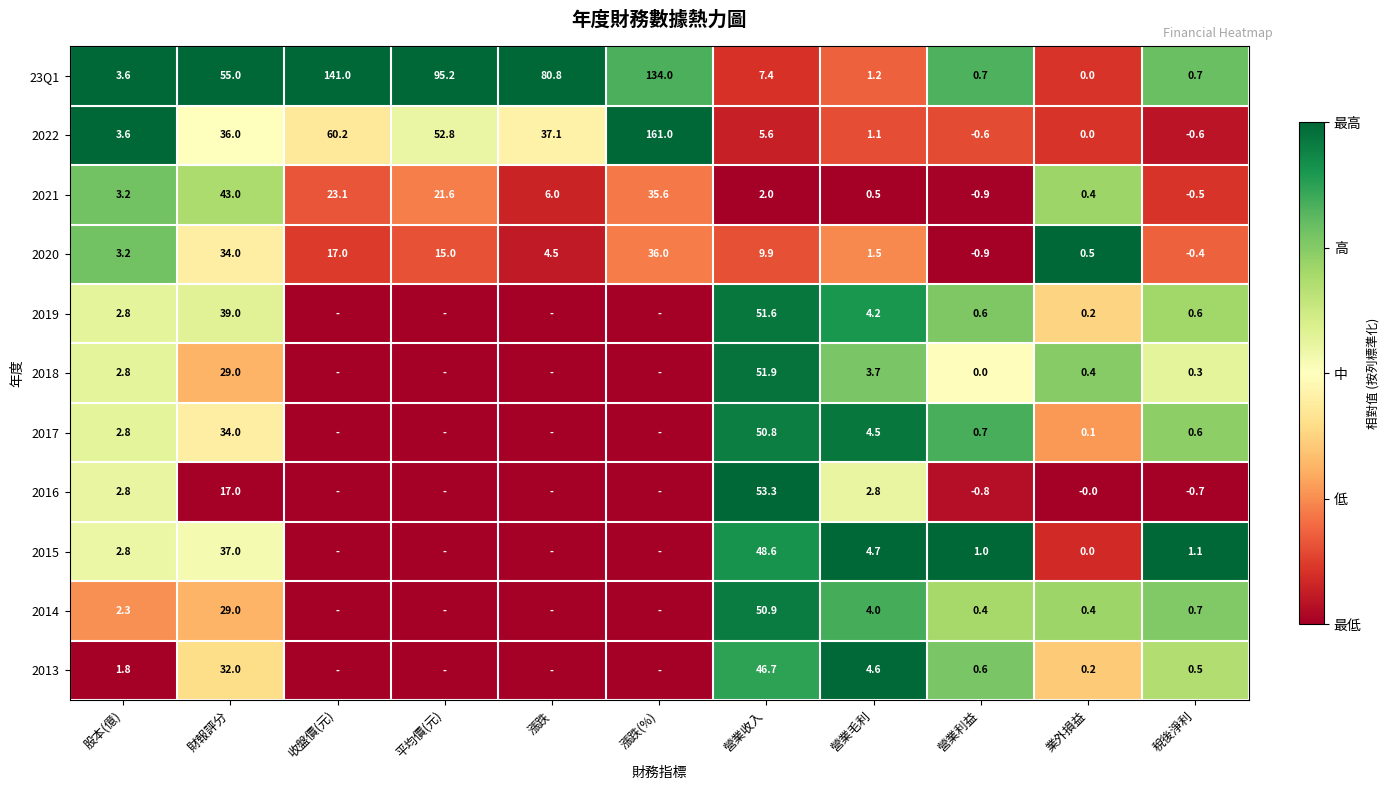

Read the 2020 value at 漲跌(%).

36.0